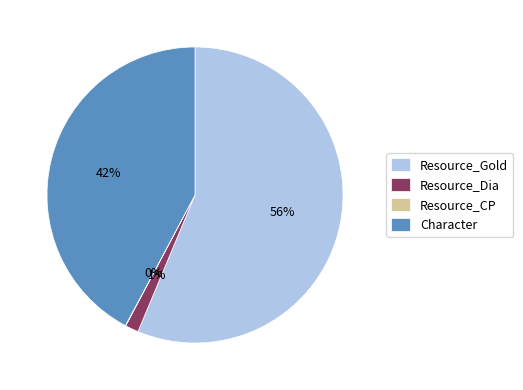

Does any single category account for the majority?

Yes